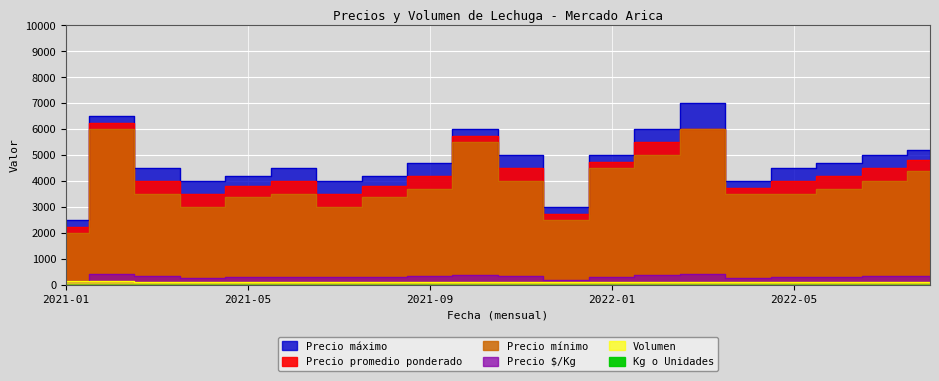

At 2021-09, list the series in order from largest to smallest.

Precio máximo, Precio promedio ponderado, Precio mínimo, Precio $/Kg, Volumen, Kg o Unidades